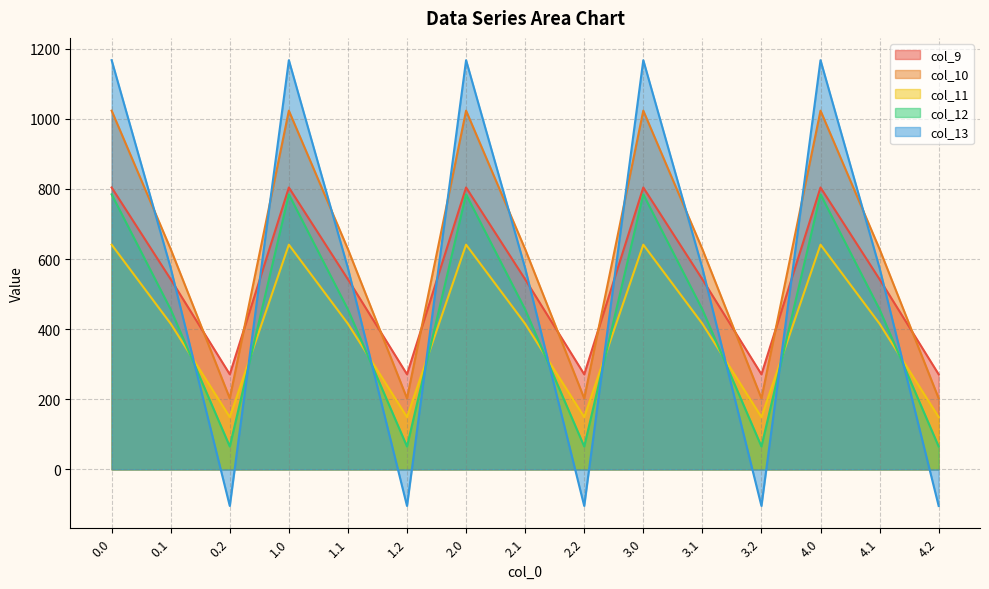

What is the total value across all series at 2.2?

583.6